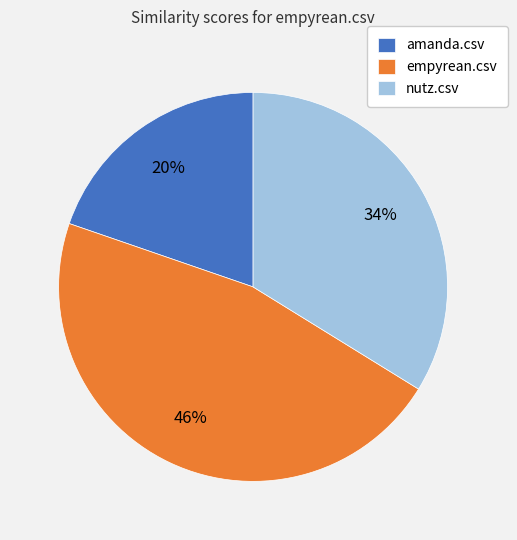

Which category has the biggest portion of the pie?

empyrean.csv